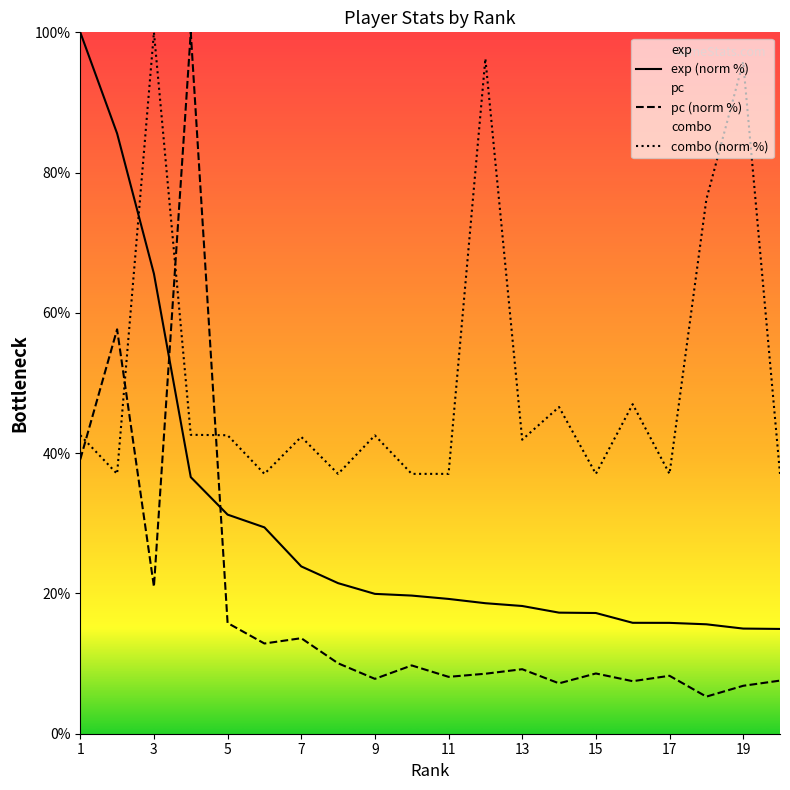

List the series in order of their peak value, lowest first.

exp, pc, combo